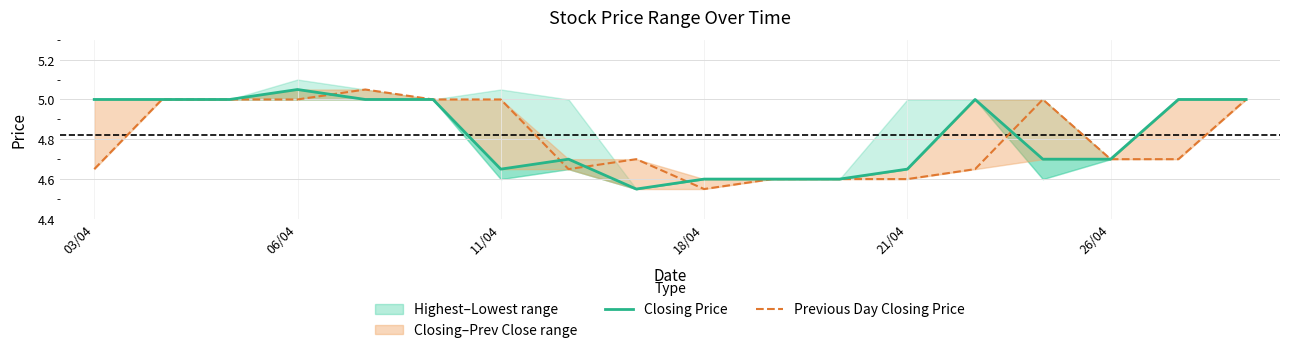

Which series changed the most between 18/04 and 8?

Closing Price